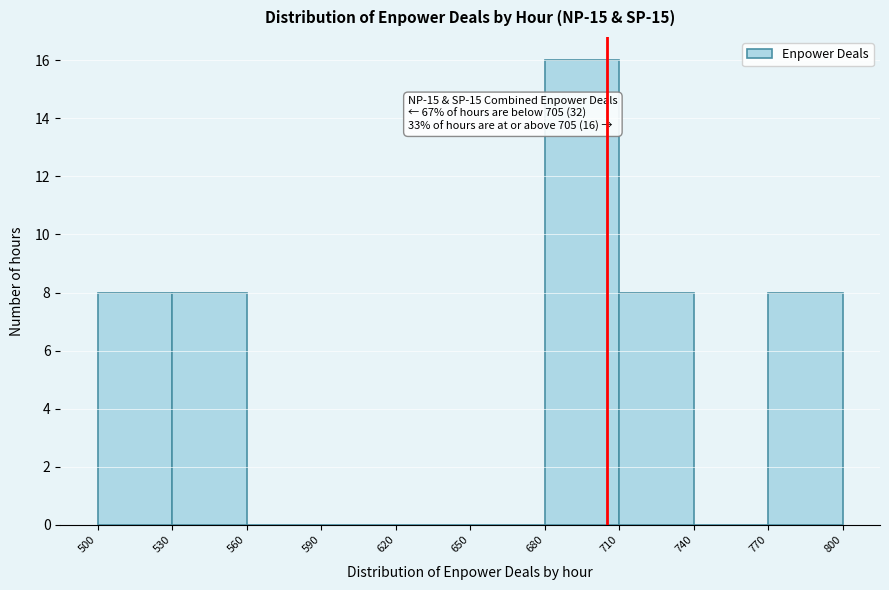

Over which range of the x-axis is the bar tallest?

680 to 710